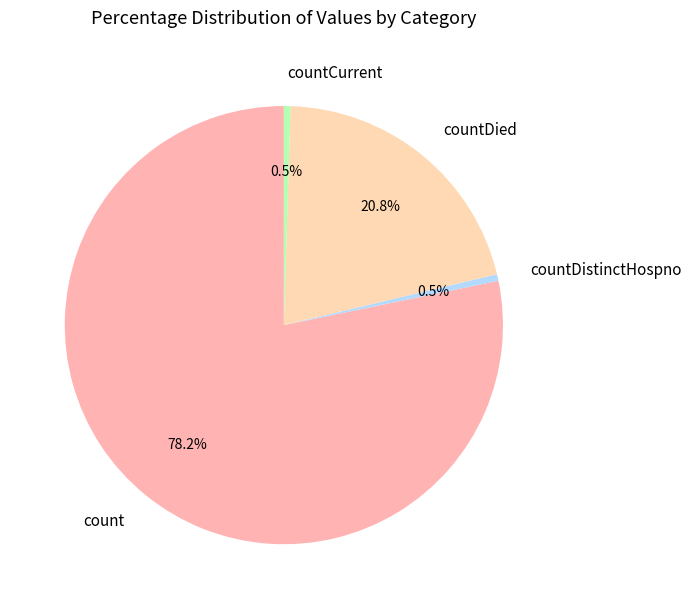

What is the ratio of the value at countDied to the value at count?

0.3